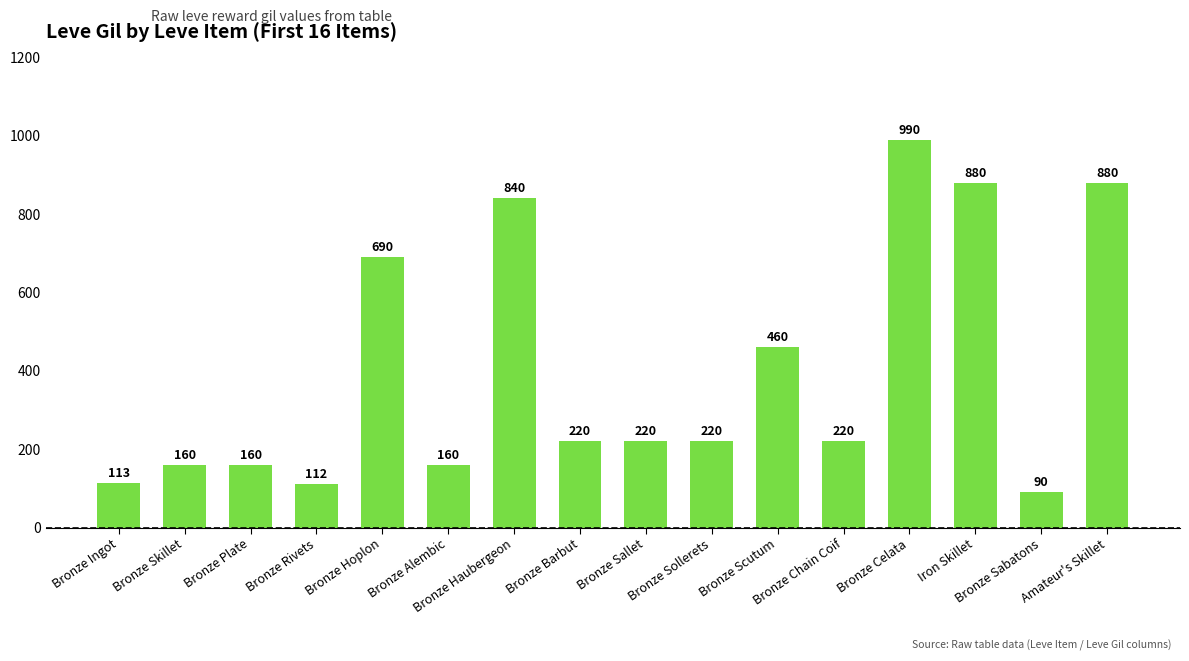

Are the bars horizontal?

No